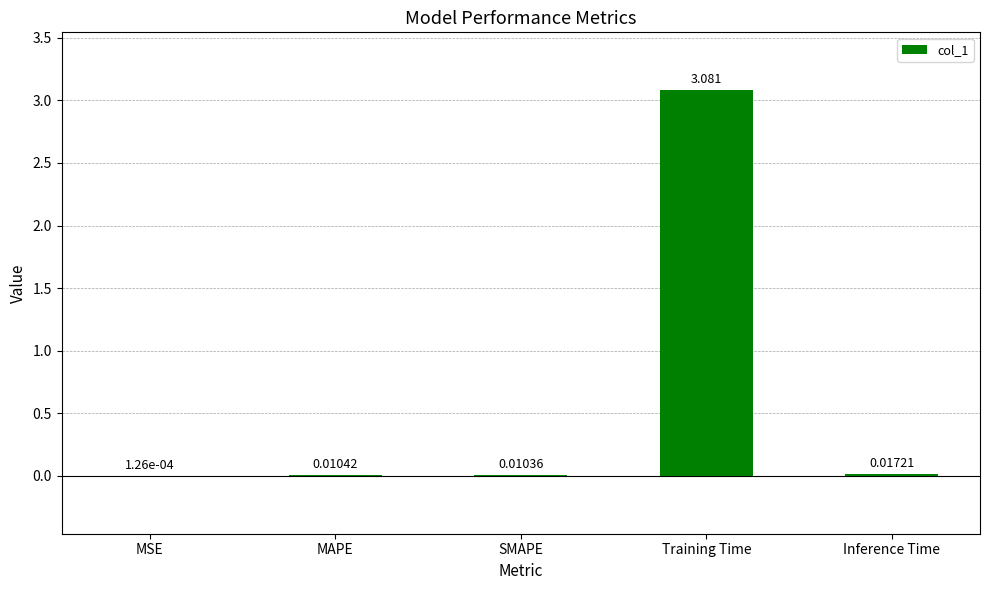

Which has a higher value, MAPE or MSE?

MAPE